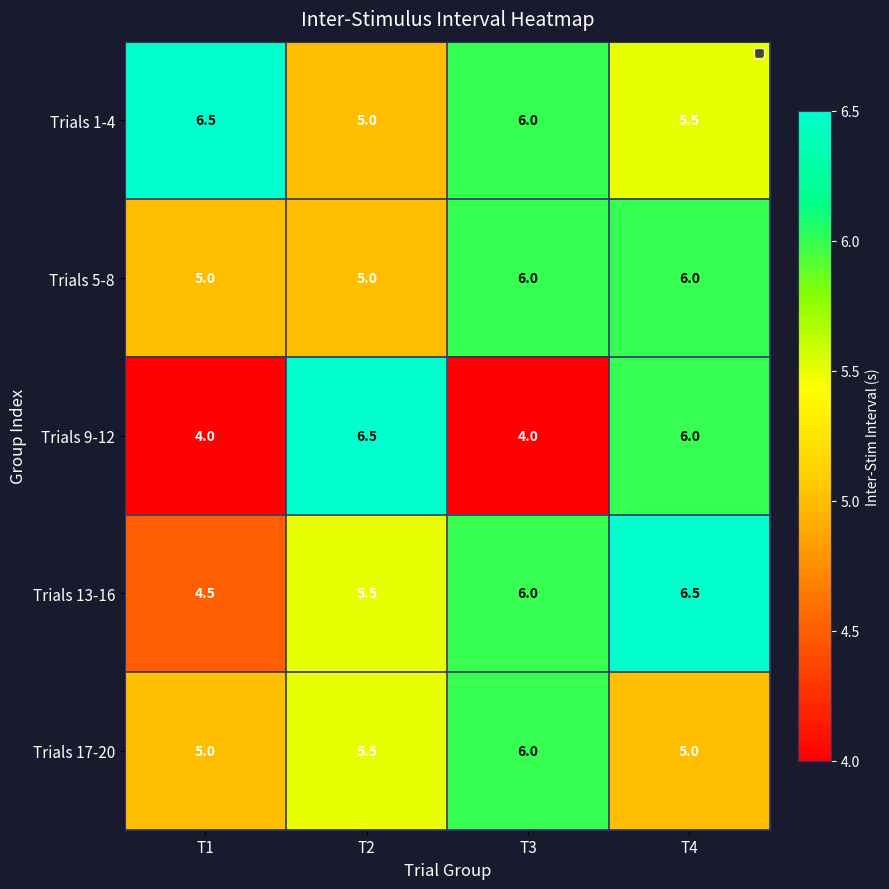

What is the smallest value displayed?

4.0